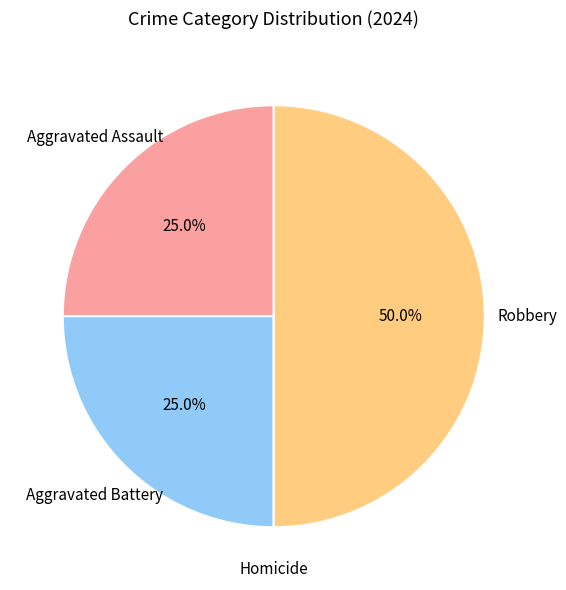

What is the largest slice in the pie chart?

Robbery